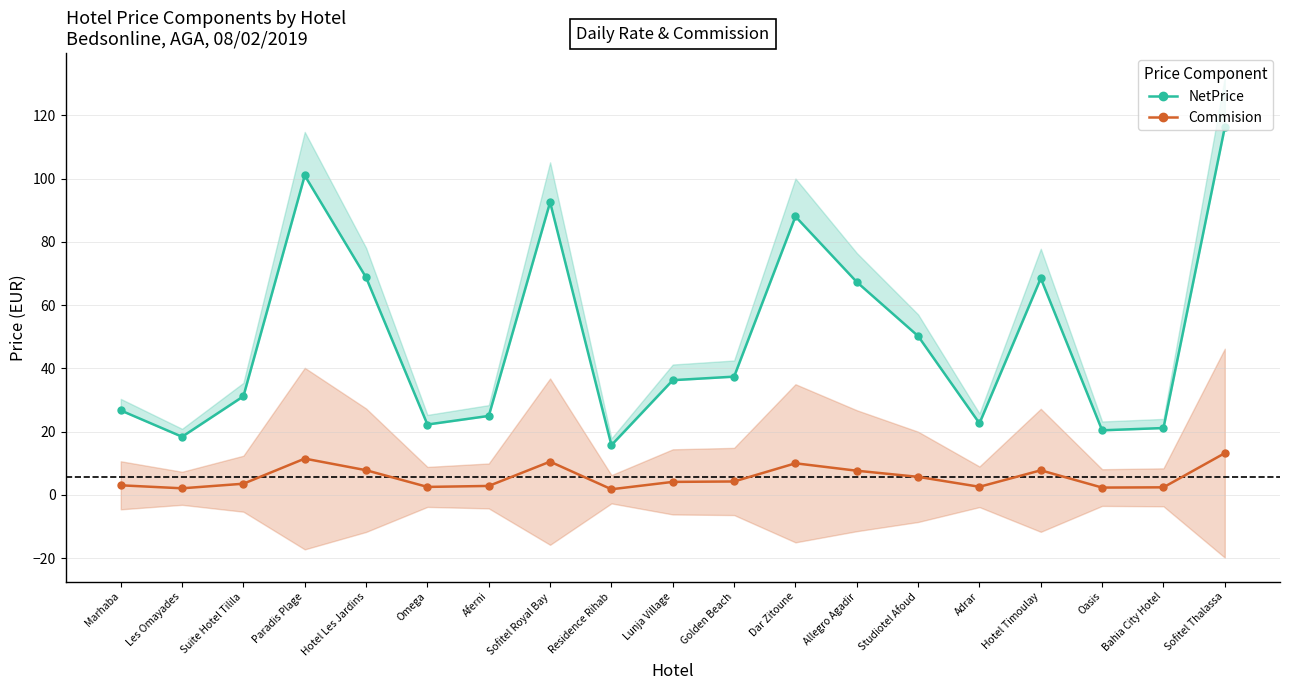

What is the sum of the Commision values at Lunja Village and Bahia City Hotel?

6.5